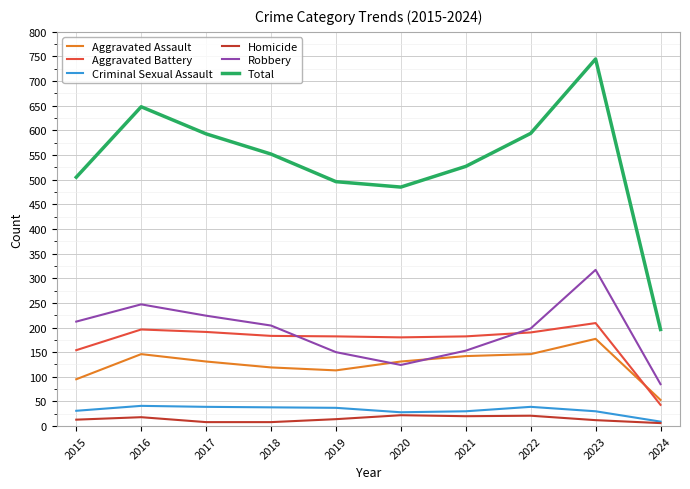

At which category is the sum across all series the highest?

2023